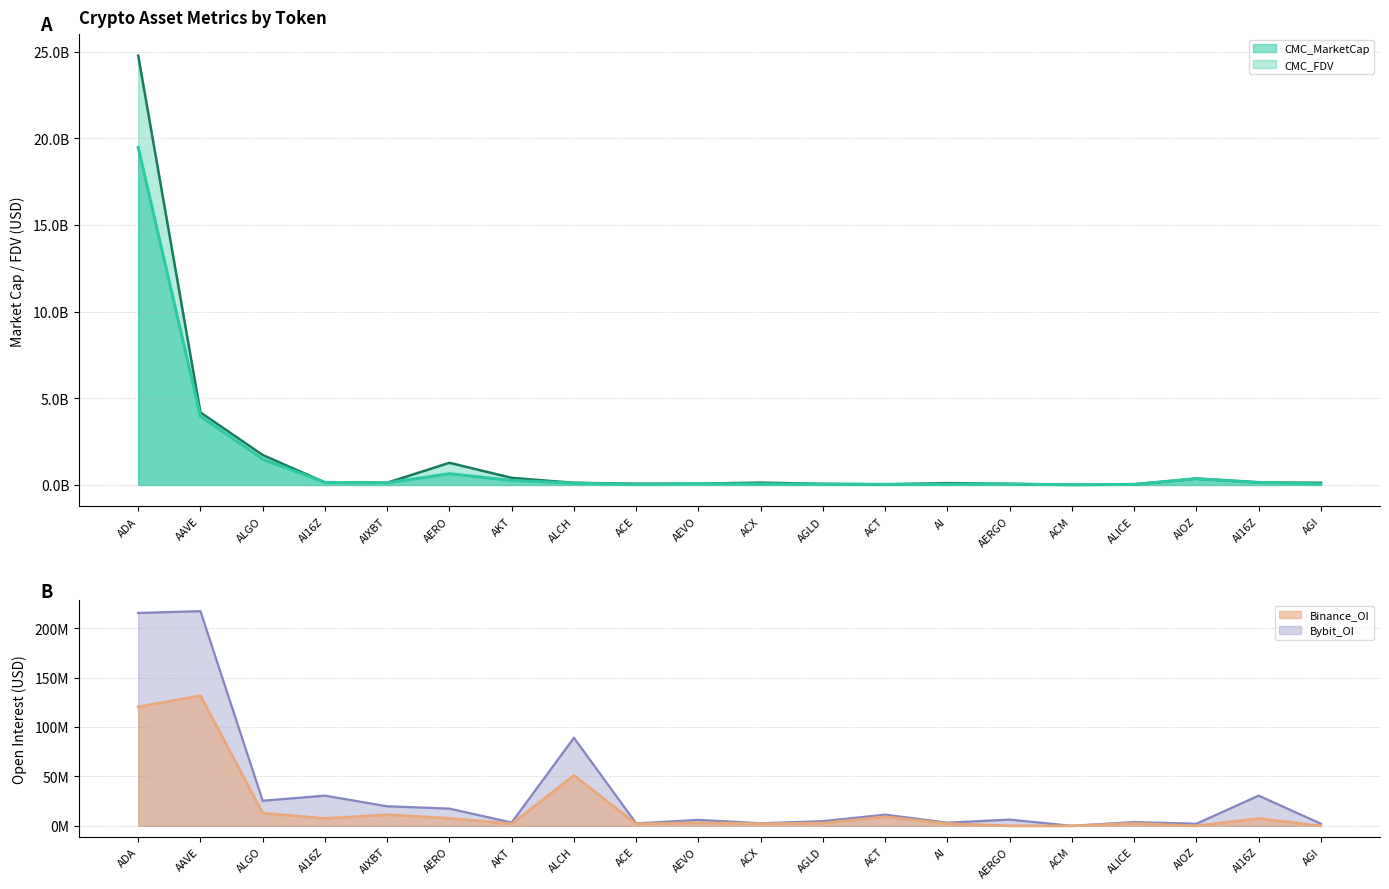

Where is Binance_OI nearest to the value 65856501?

ALCH